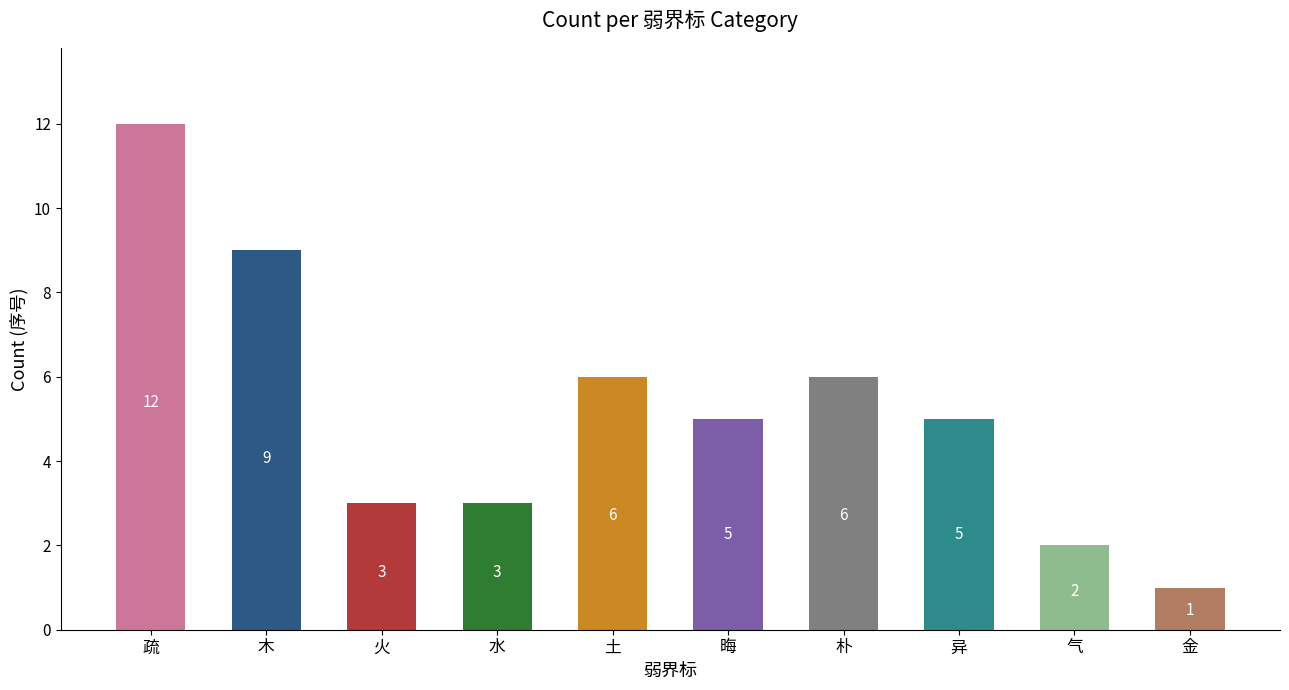

What is the minimum value shown in the chart?

1